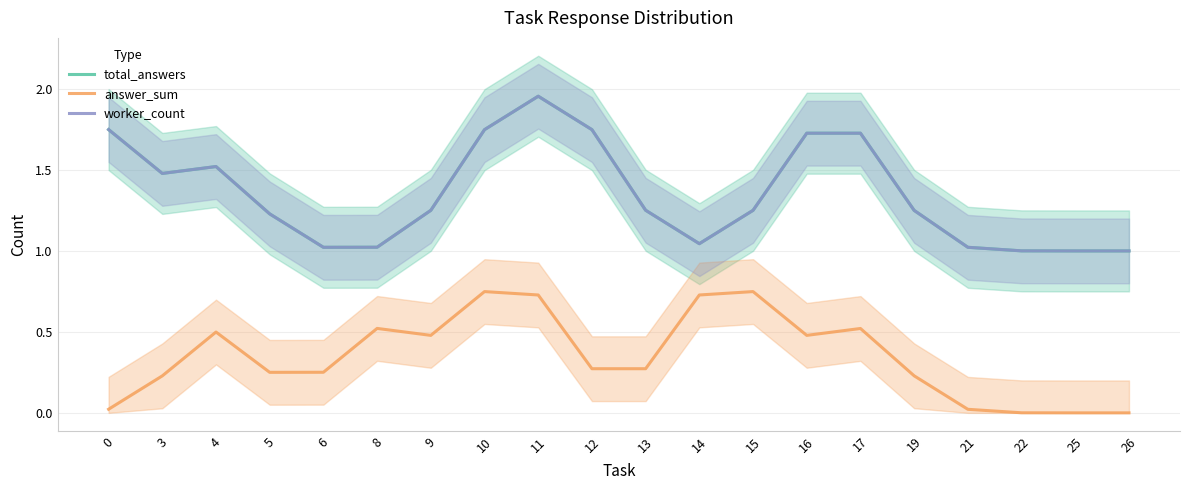

True or false: total_answers has a value of 2.0 at 19.

False